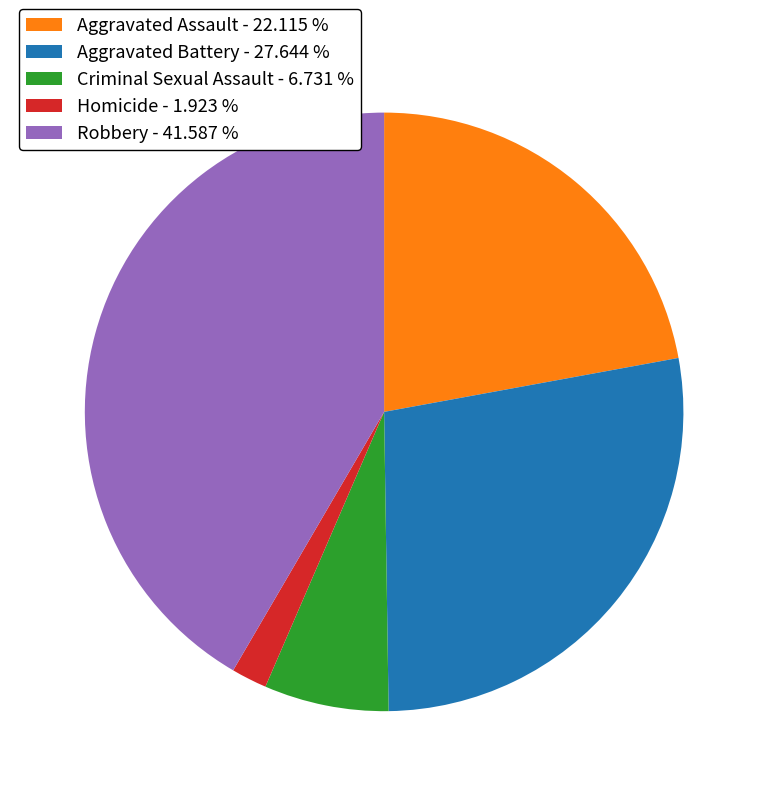

Does Homicide - 1.923 % represent more than half of the total?

No